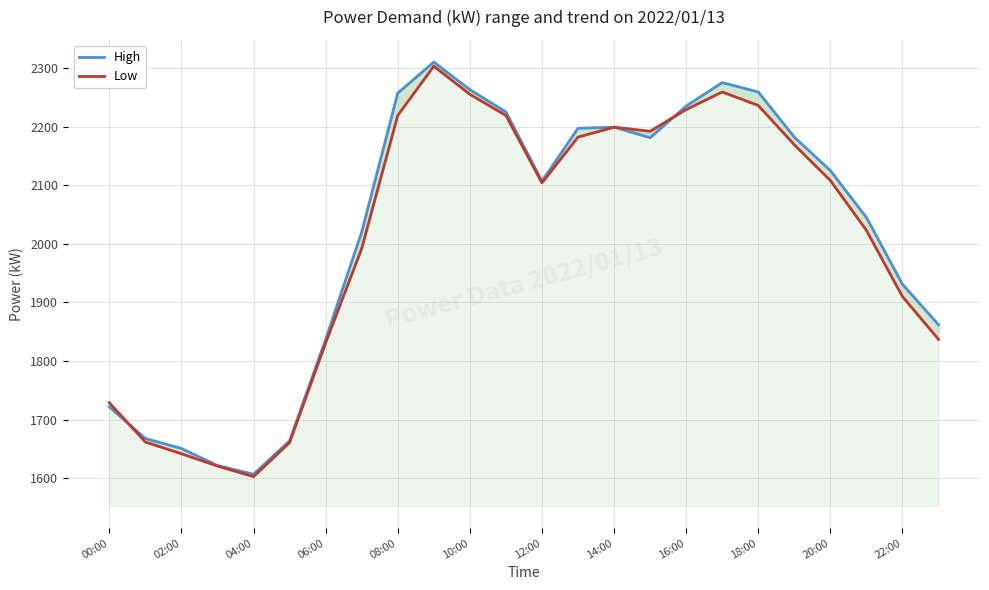

List the series in order of their overall mean, lowest first.

Low, High